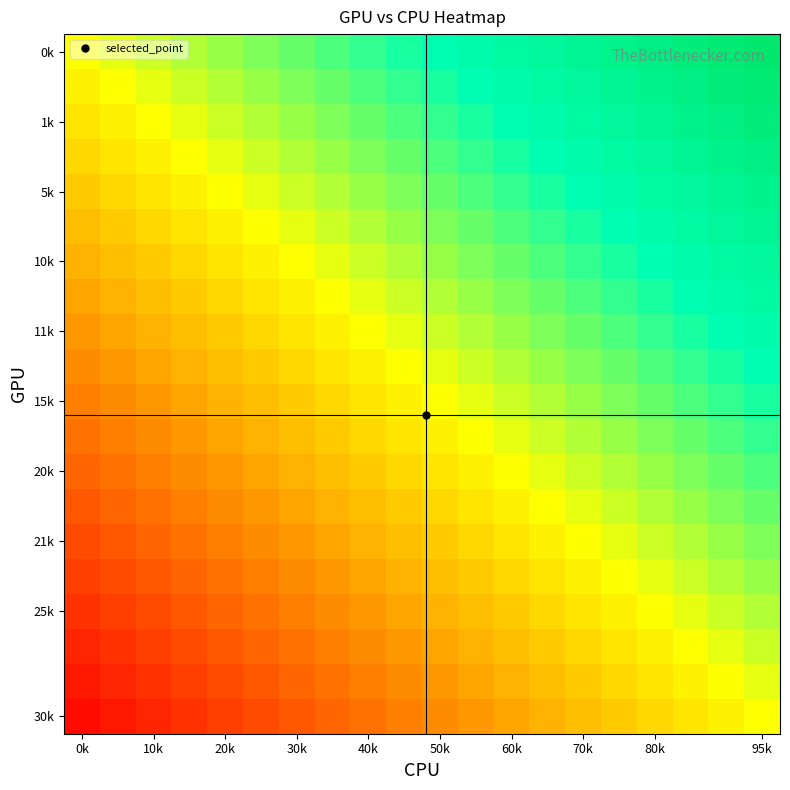

At which category is the sum across all series the highest?

95k